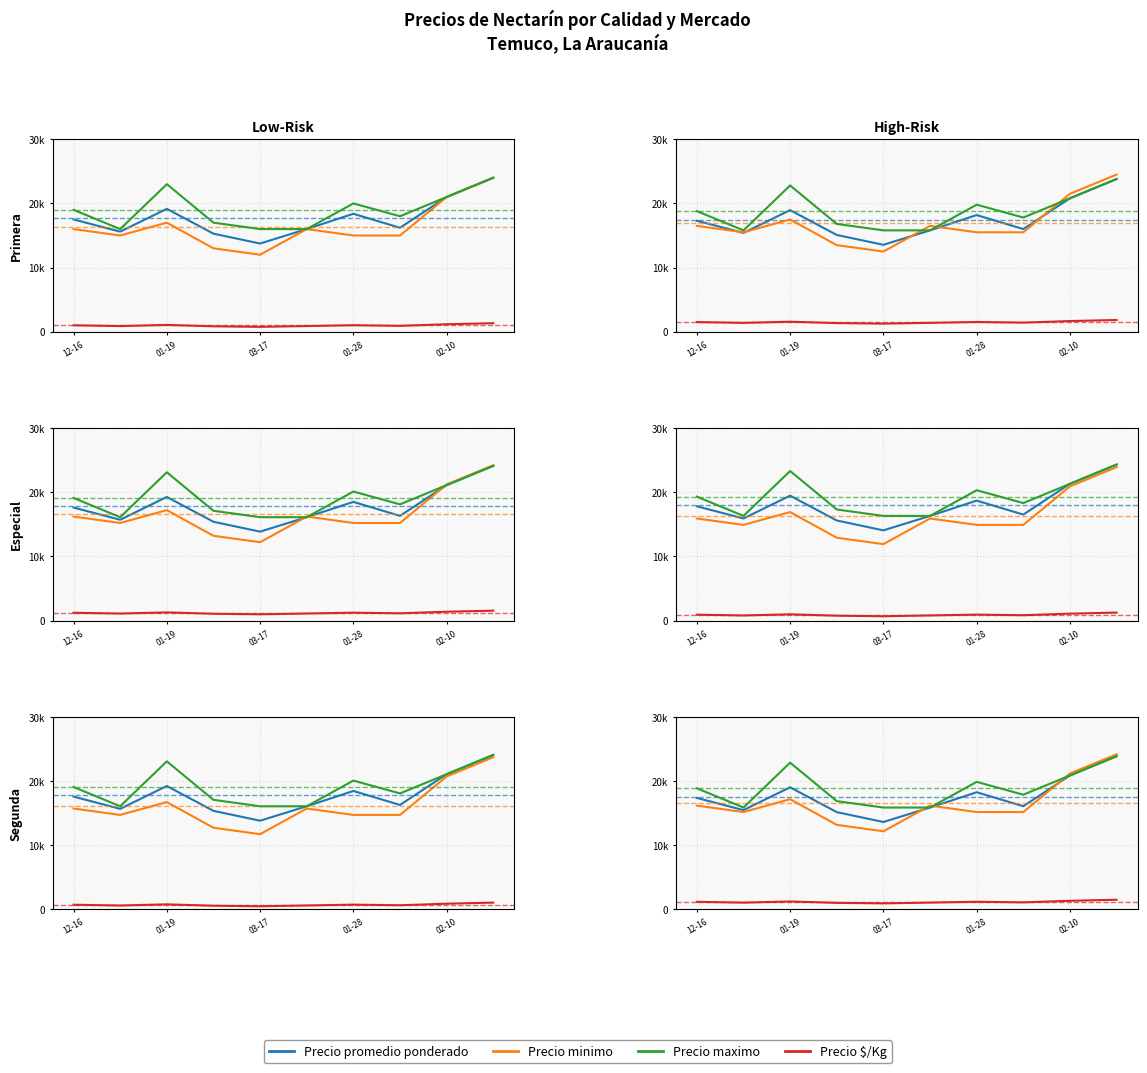

What is the average value of the Precio promedio ponderado series?

17538